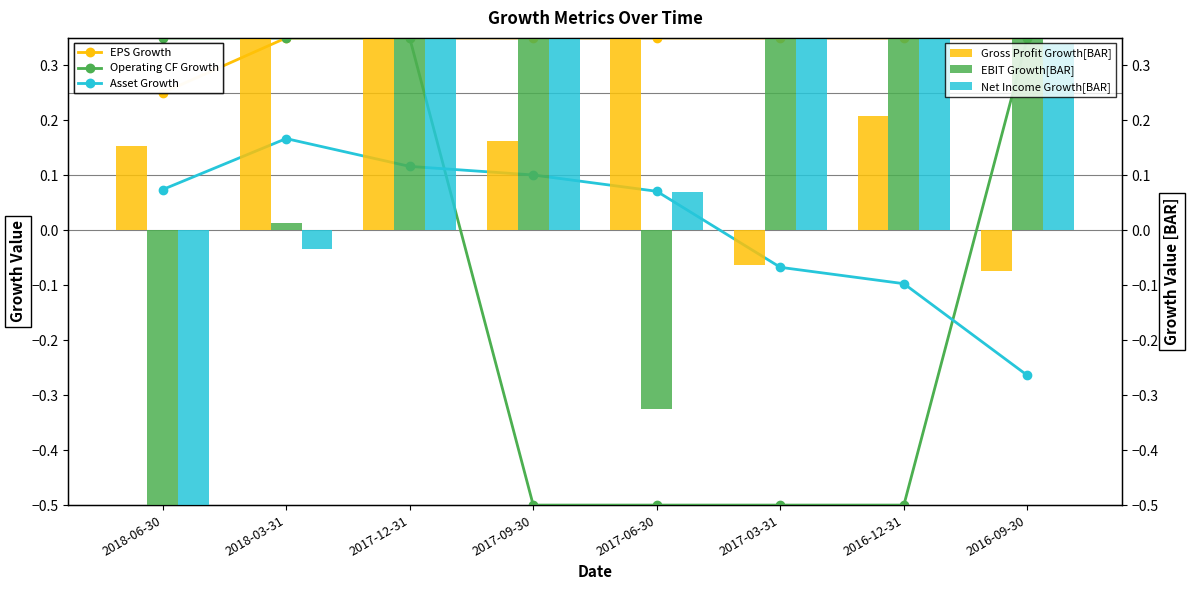

Reading left to right, what are all the values shown in this chart?

EPS Growth: 0.2	0.3	0.3	0.3	0.3	0.3	0.3	0.3
Operating CF Growth: 0.3	0.3	0.3	-0.5	-0.5	-0.5	-0.5	0.3
Asset Growth: 0.1	0.2	0.1	0.1	0.1	-0.1	-0.1	-0.3
Gross Profit Growth[BAR]: 0.2	0.3	0.3	0.2	0.3	-0.1	0.2	-0.1
EBIT Growth[BAR]: -0.5	0.0	0.3	0.3	-0.3	0.3	0.3	0.3
Net Income Growth[BAR]: -0.5	-0.0	0.3	0.3	0.1	0.3	0.3	0.3